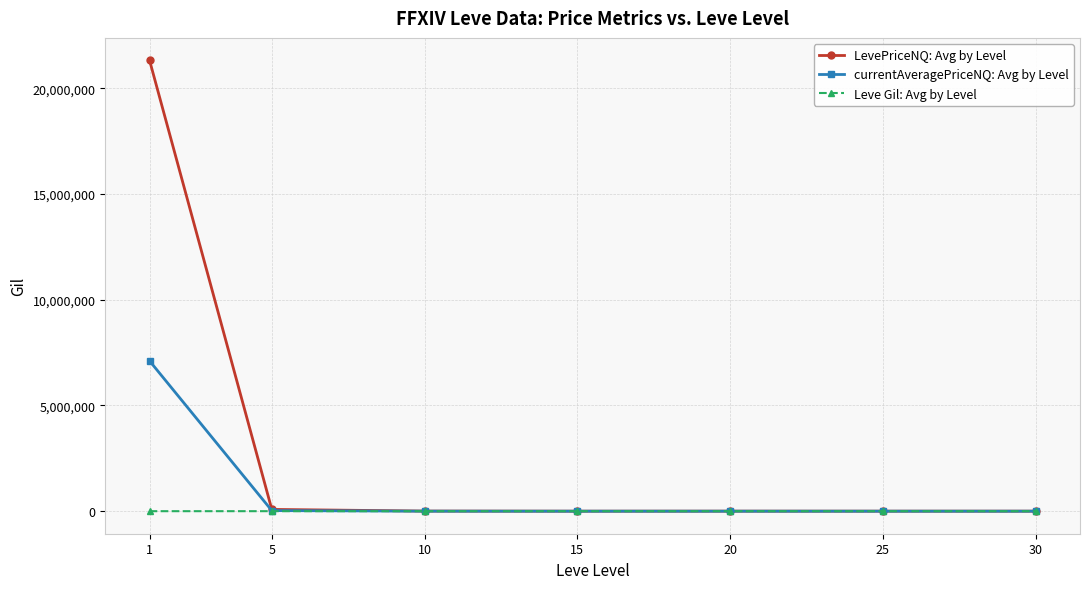

What is the sum of the currentAveragePriceNQ: Avg by Level values at 30 and 5?

28398.9